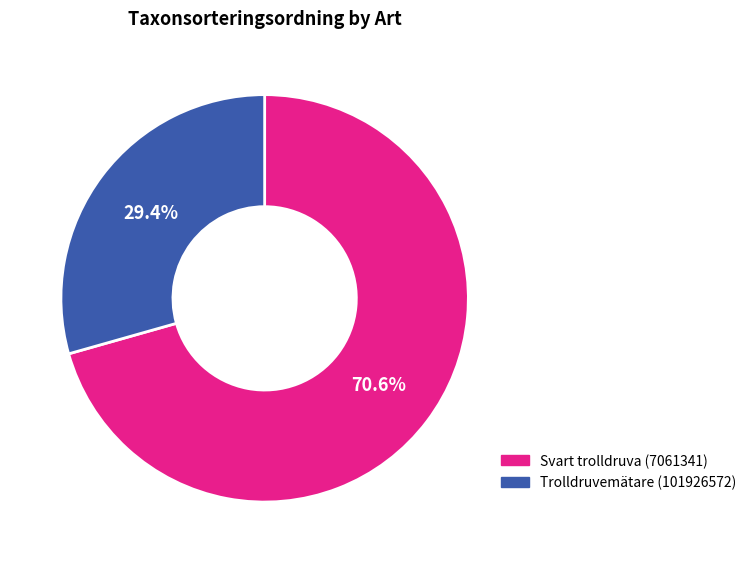

To the nearest percent, what is the difference between the Trolldruvemätare (101926572) and Svart trolldruva (7061341) slice percentages?

41%